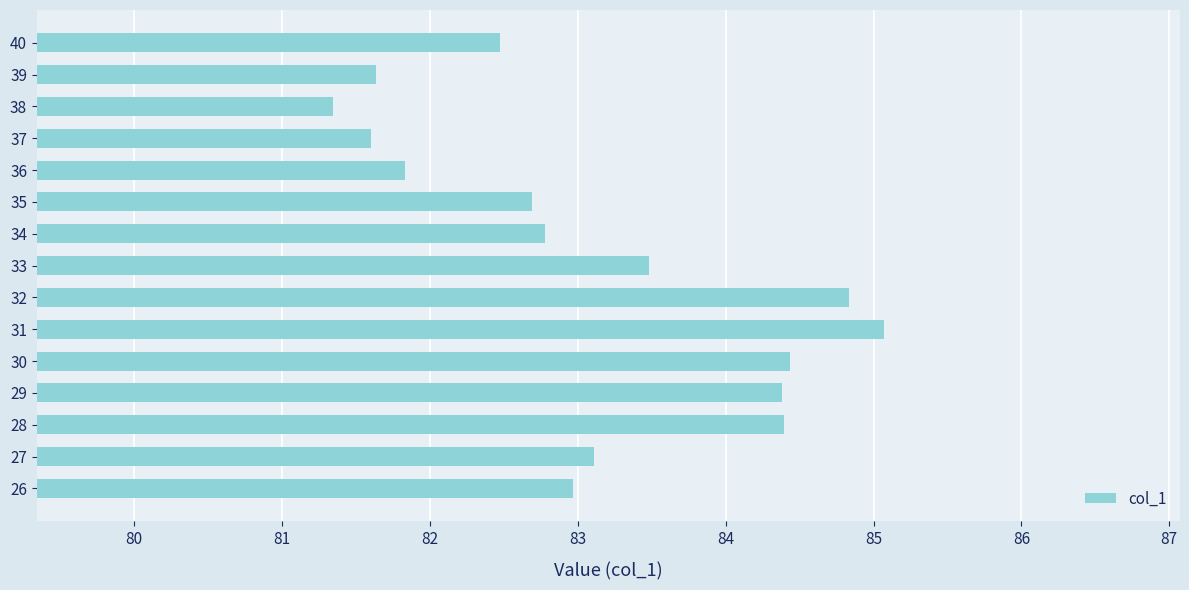

What is the difference between the maximum and minimum values?

3.7